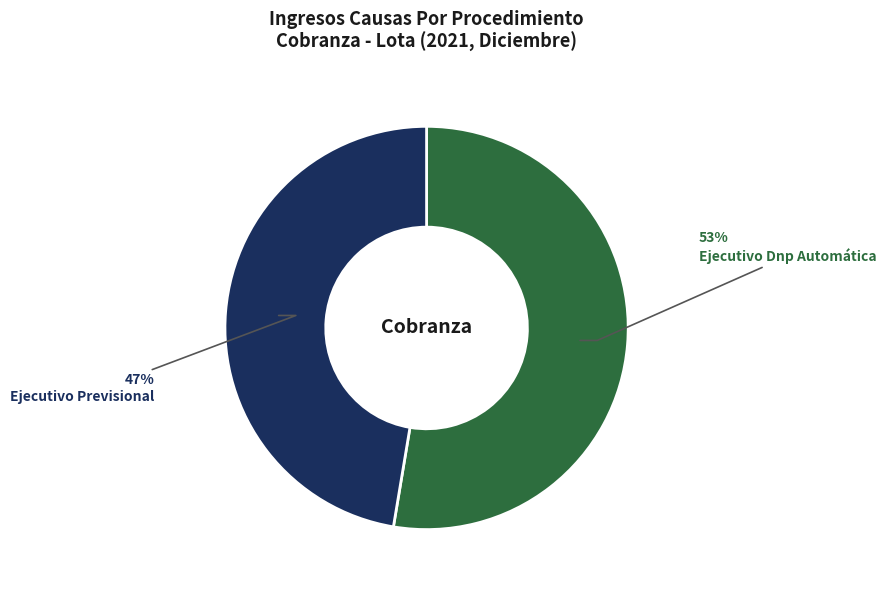

Which category has the biggest portion of the pie?

Ejecutivo Dnp Automática